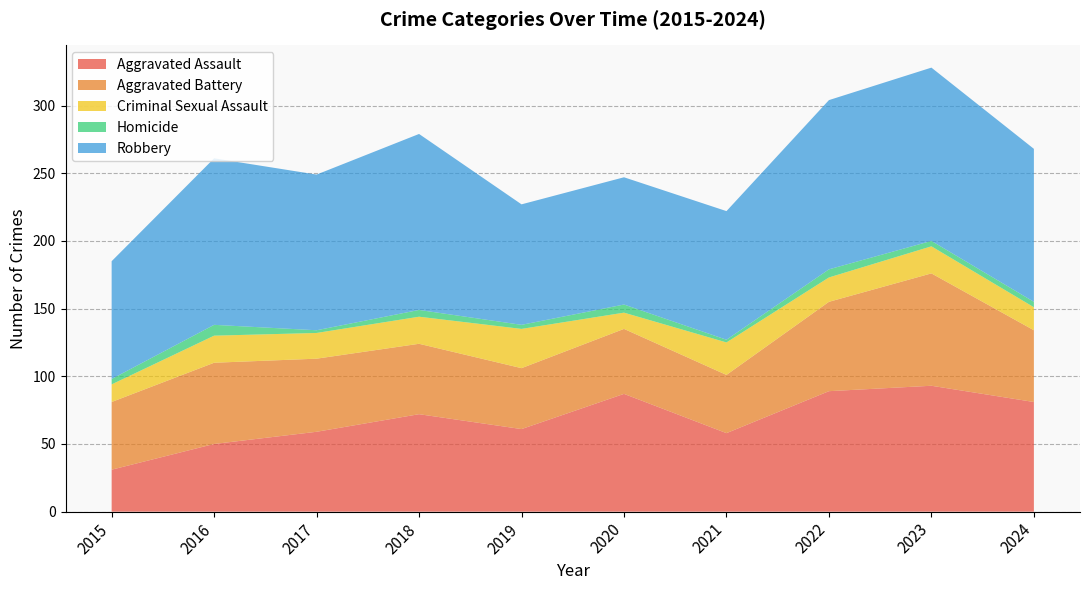

Reading left to right, list all the values displayed in this chart.

Aggravated Assault: 31	50	59	72	61	87	58	89	93	81
Aggravated Battery: 50	60	54	52	45	48	43	66	83	53
Criminal Sexual Assault: 13	20	19	20	29	12	24	18	20	17
Homicide: 4	8	2	5	3	6	2	6	4	4
Robbery: 87	123	115	130	89	94	95	125	128	113